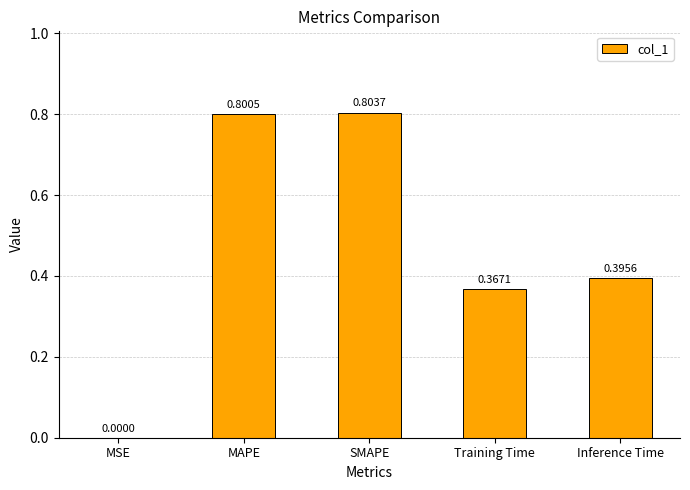

What is the sum of the values at MAPE and Inference Time?

1.2